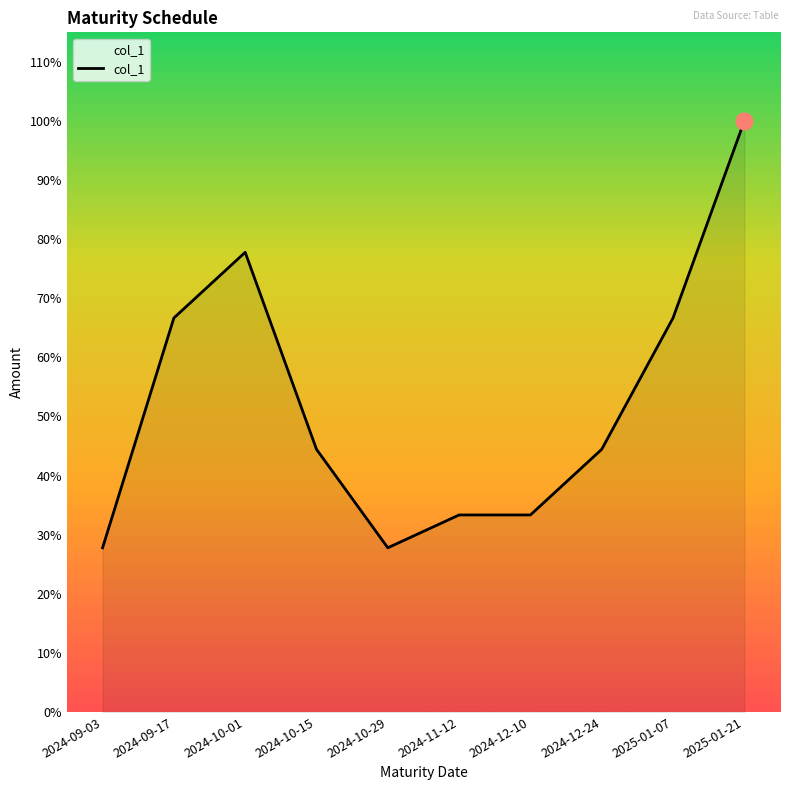

Does the chart have visible grid lines?

No